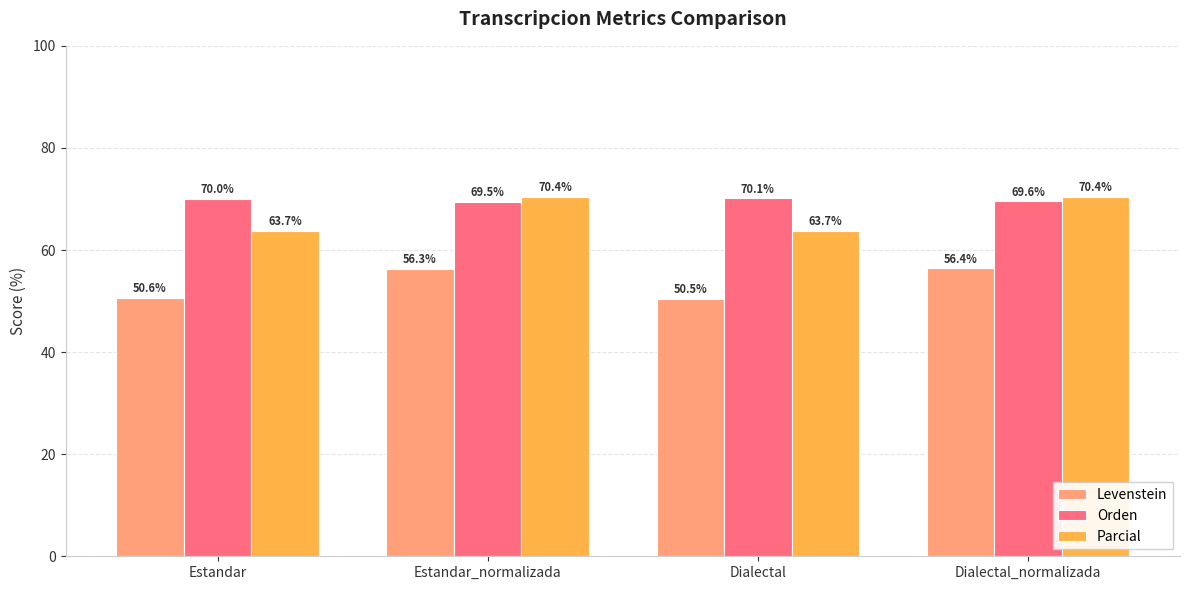

List the series in order of their peak value, highest first.

Parcial, Orden, Levenstein